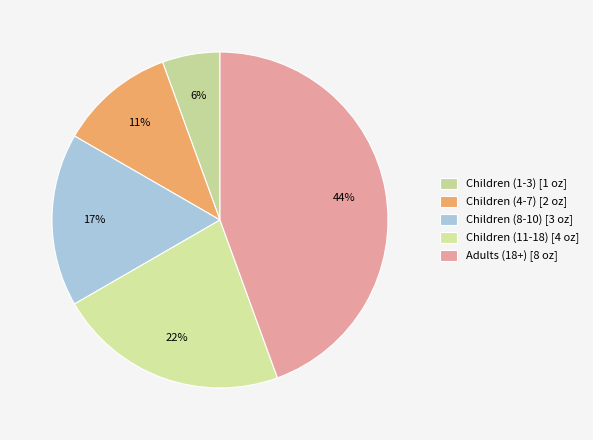

True or false: Children (11-18) accounts for 17% of the total.

False